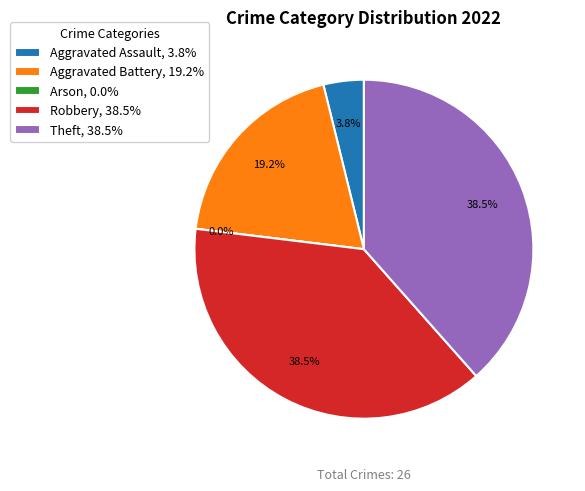

What is the largest slice in the pie chart?

Robbery